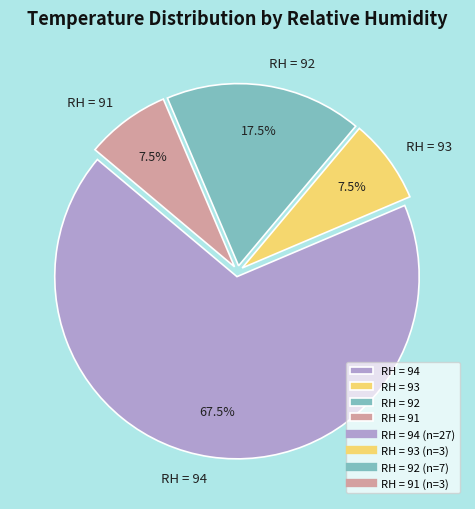

How many slices are in this pie chart?

4